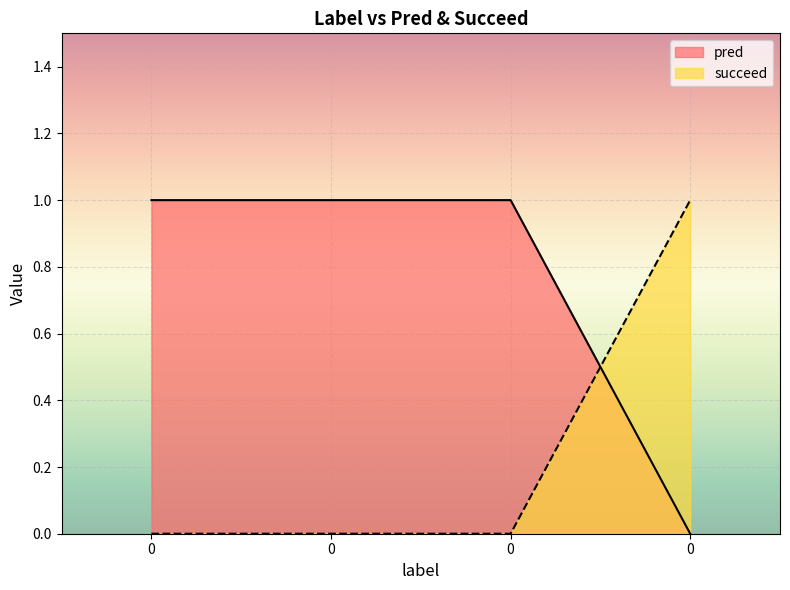

True or false: pred has more than 0 points higher than both neighbors.

False